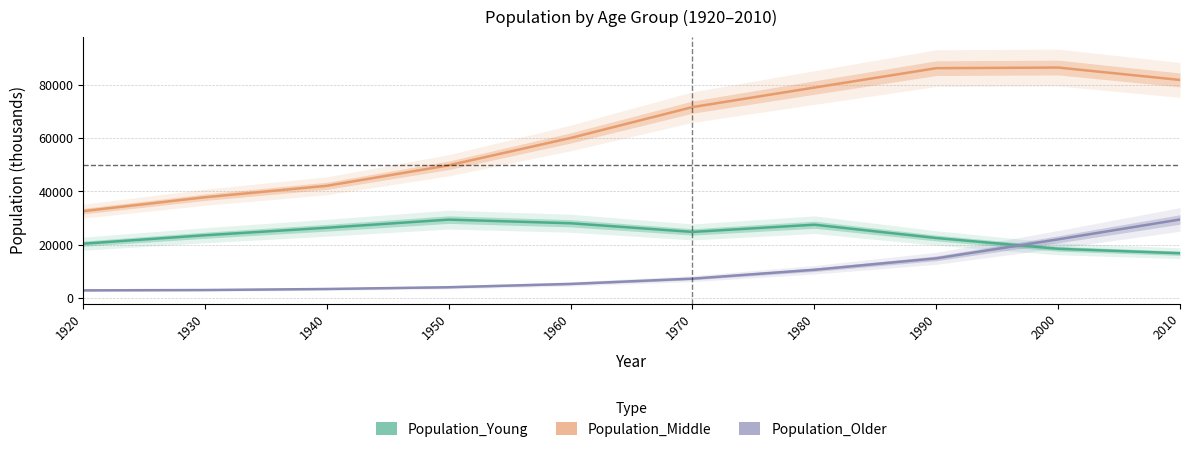

Does the chart have visible grid lines?

Yes